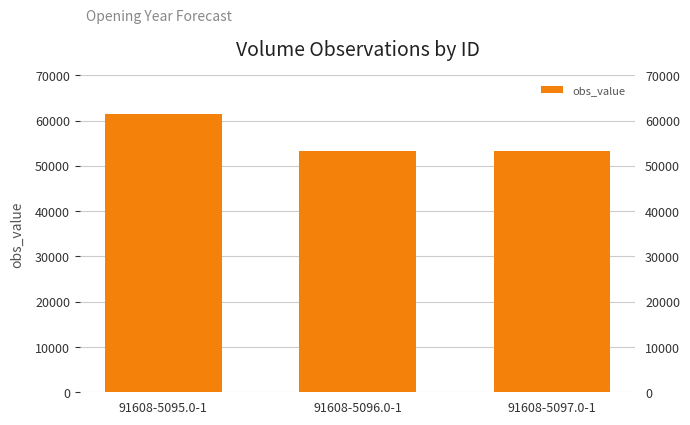

At which category does the chart reach its peak across all series?

91608-5095.0-1